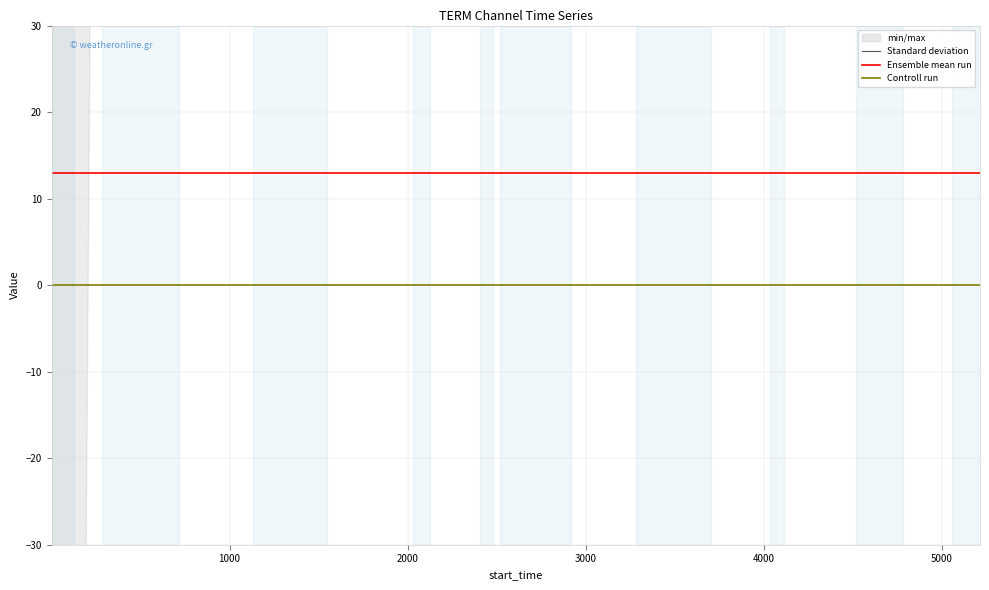

True or false: Controll run and Ensemble mean run intersect in this chart.

False